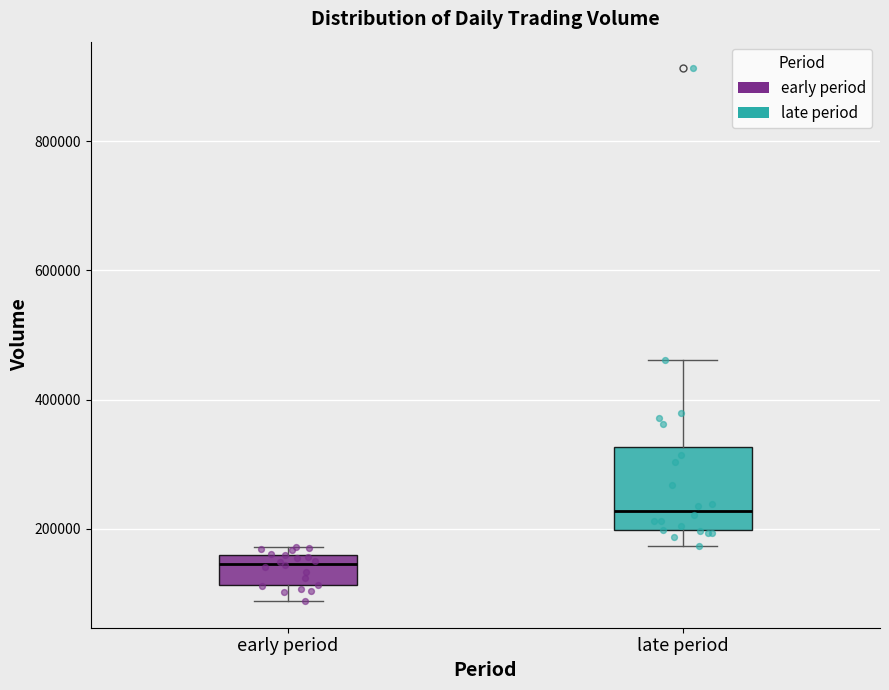

Which box has the highest median line?

late period